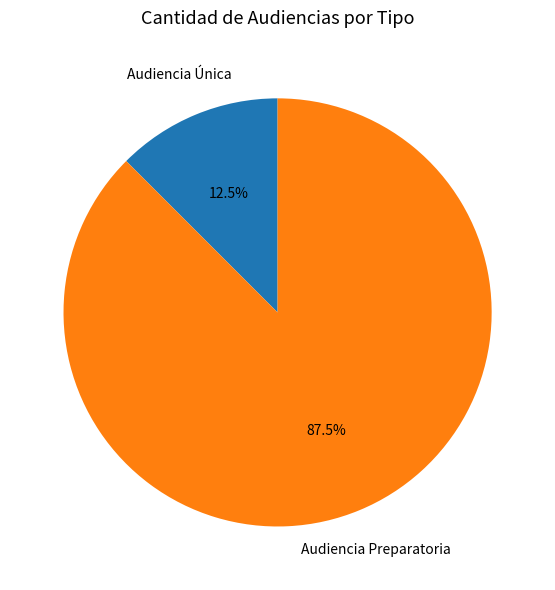

Does Audiencia Preparatoria represent more than half of the total?

Yes